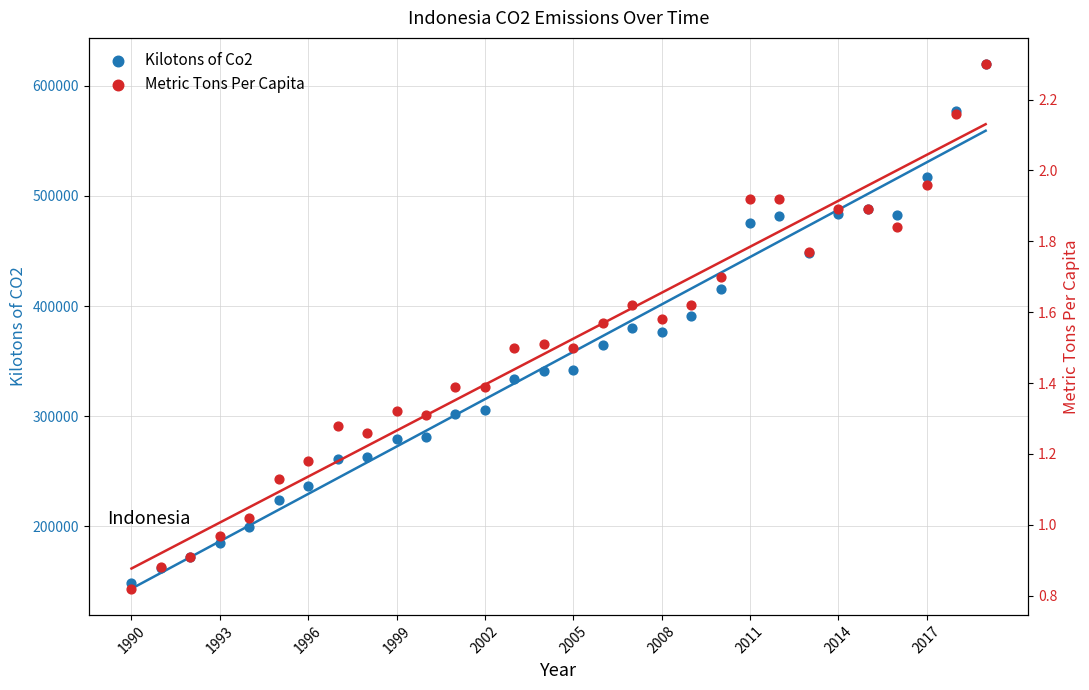

What is the total value across all series at 29?

619842.3